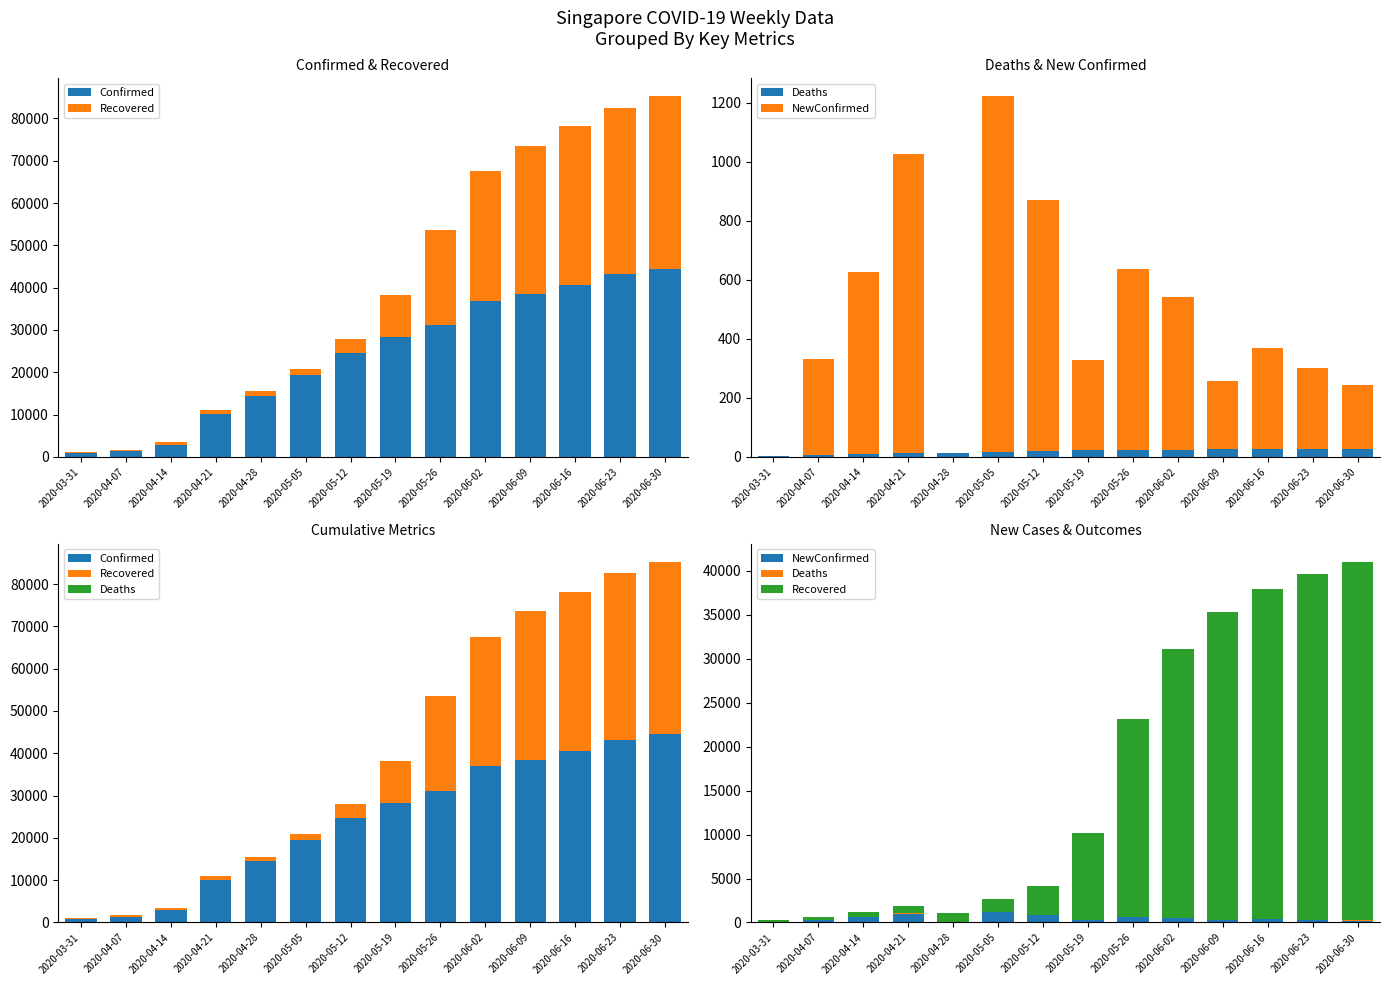

Reading left to right, extract all data points from this chart.

Confirmed: 2020-03-31=879	2020-04-07=1375	2020-04-14=2918	2020-04-21=10141	2020-04-28=14423	2020-05-05=19410	2020-05-12=24671	2020-05-19=28343	2020-05-26=31068	2020-06-02=36925	2020-06-09=38514	2020-06-16=40604	2020-06-23=43246	2020-06-30=44479
Recovered: 2020-03-31=228	2020-04-07=344	2020-04-14=586	2020-04-21=896	2020-04-28=1095	2020-05-05=1457	2020-05-12=3225	2020-05-19=9835	2020-05-26=22458	2020-06-02=30527	2020-06-09=35018	2020-06-16=37523	2020-06-23=39295	2020-06-30=40771
Deaths: 2020-03-31=3	2020-04-07=6	2020-04-14=9	2020-04-21=12	2020-04-28=14	2020-05-05=18	2020-05-12=21	2020-05-19=22	2020-05-26=23	2020-06-02=25	2020-06-09=26	2020-06-16=26	2020-06-23=26	2020-06-30=26
NewConfirmed: 2020-03-31=0	2020-04-07=326	2020-04-14=619	2020-04-21=1016	2020-04-28=0	2020-05-05=1205	2020-05-12=849	2020-05-19=305	2020-05-26=614	2020-06-02=518	2020-06-09=233	2020-06-16=344	2020-06-23=277	2020-06-30=219